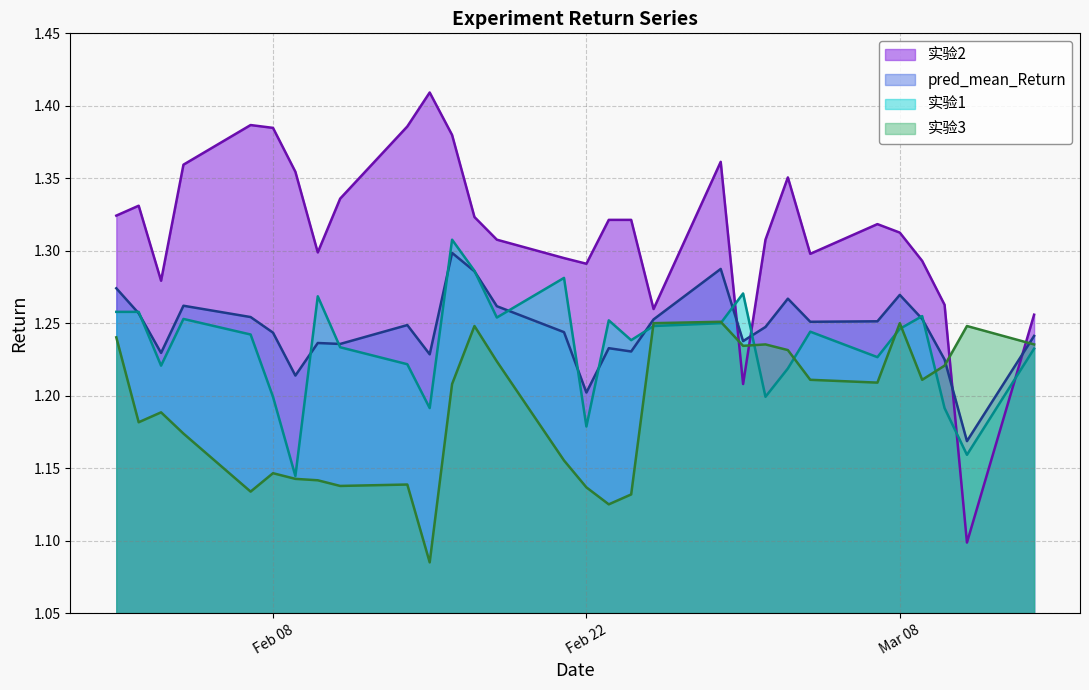

What is the label of the 1st point from the right?

2022-03-14